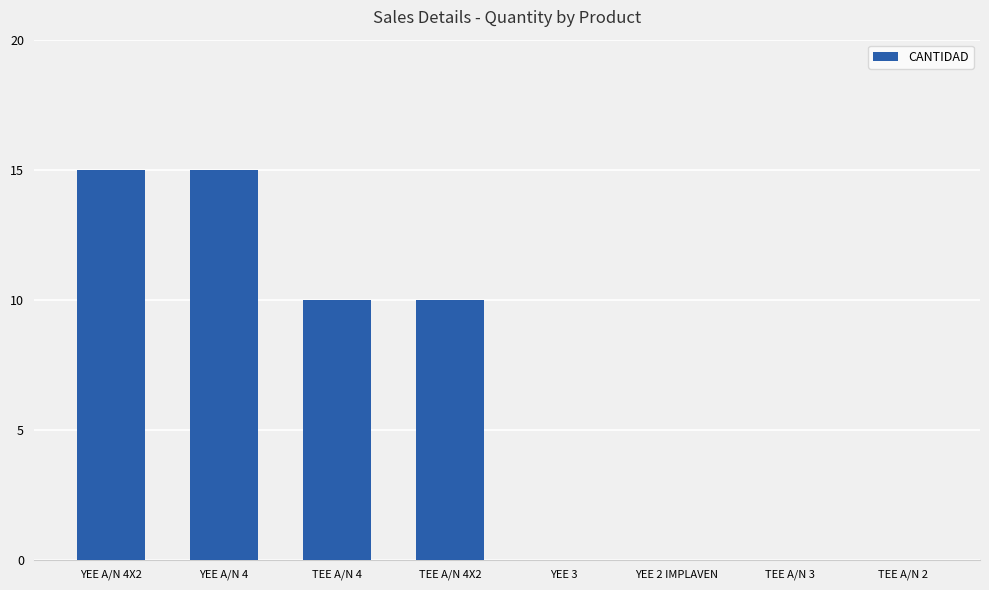

The chart shows a value of 10 at TEE A/N 4X2. True or false?

True